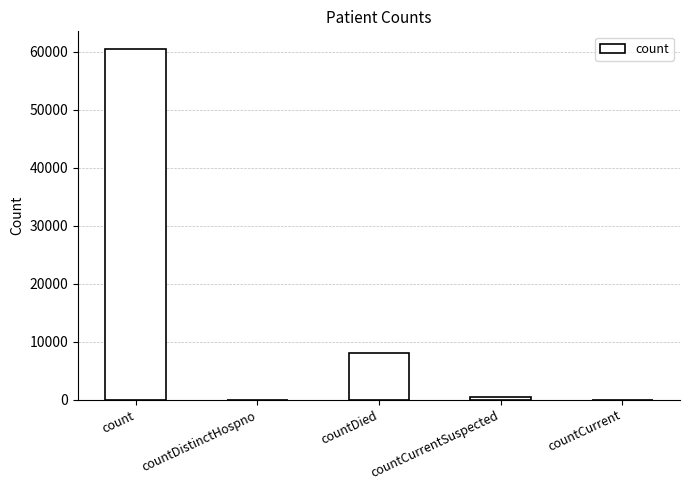

Where is the data nearest to the value 30239?

countDied